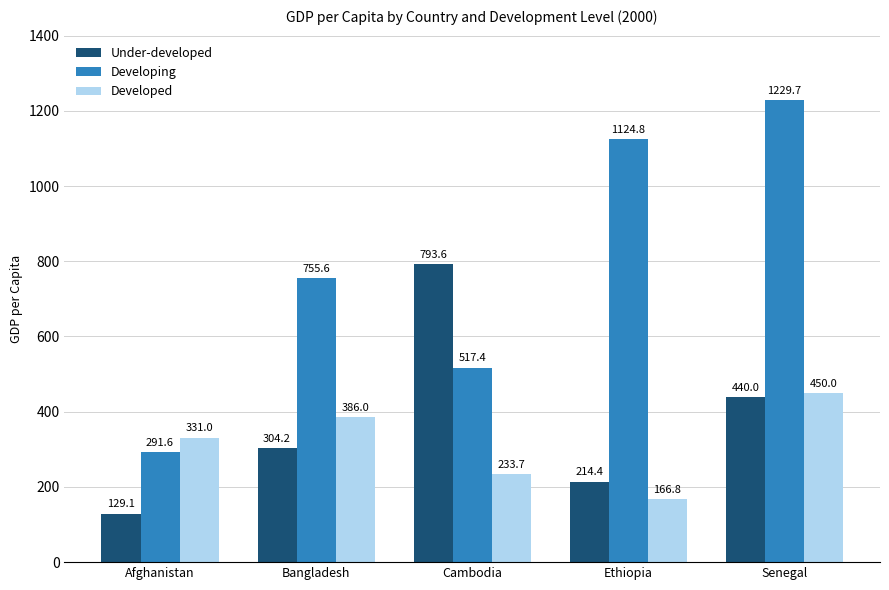

What is the sum of the Under-developed values at Ethiopia and Afghanistan?

343.5